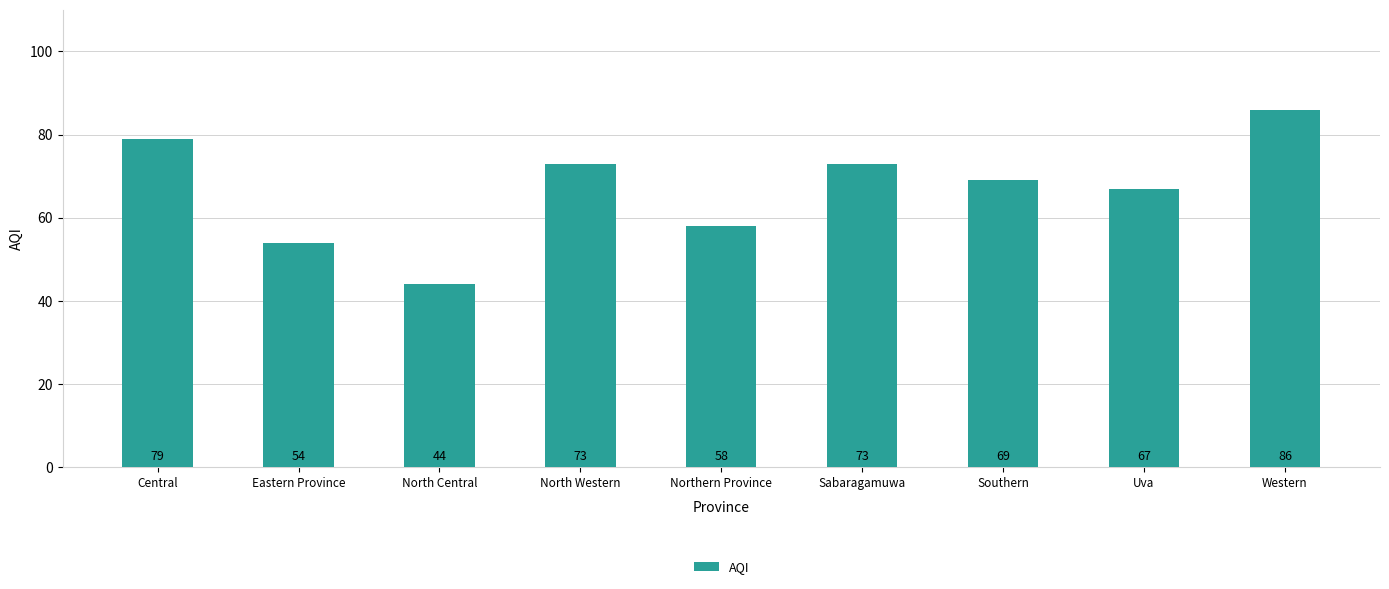

Is it true that the value at Uva is 67?

True